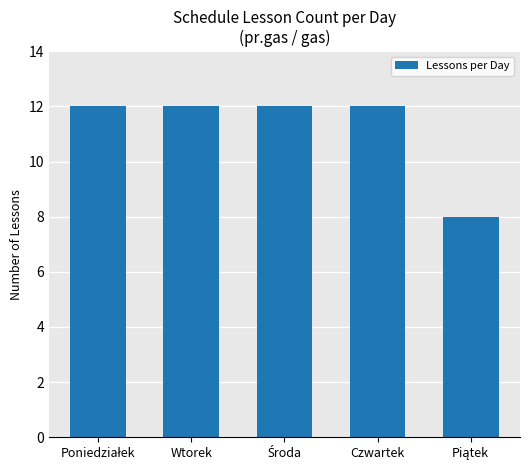

What is the sum of all values?

56